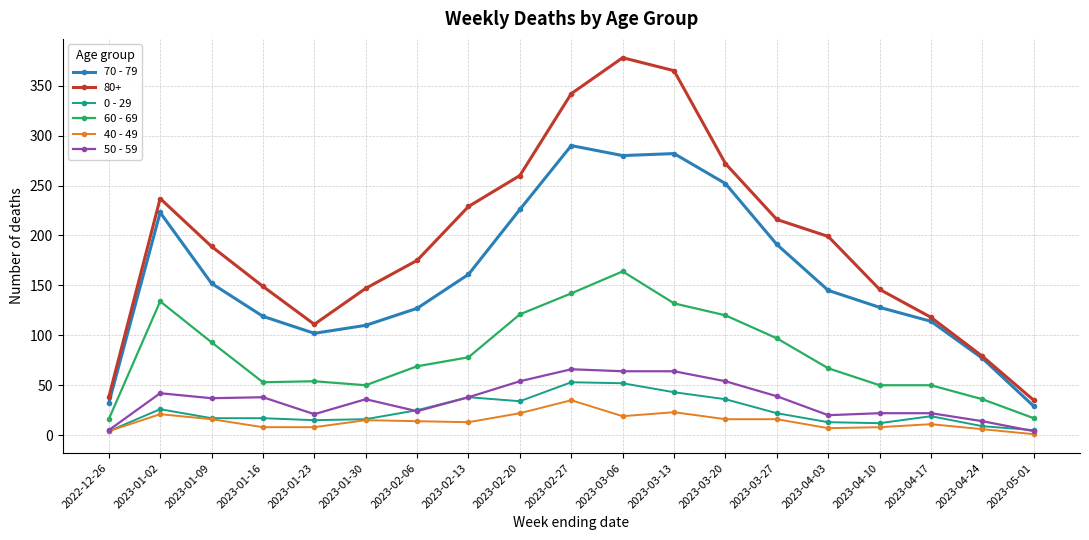

Between 2023-02-20 and 2023-03-13, which series saw the biggest shift?

80+